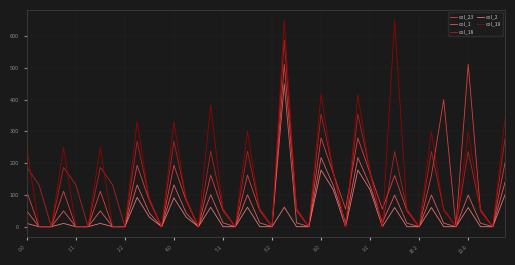

Which series has the largest range (max minus min)?

col_19